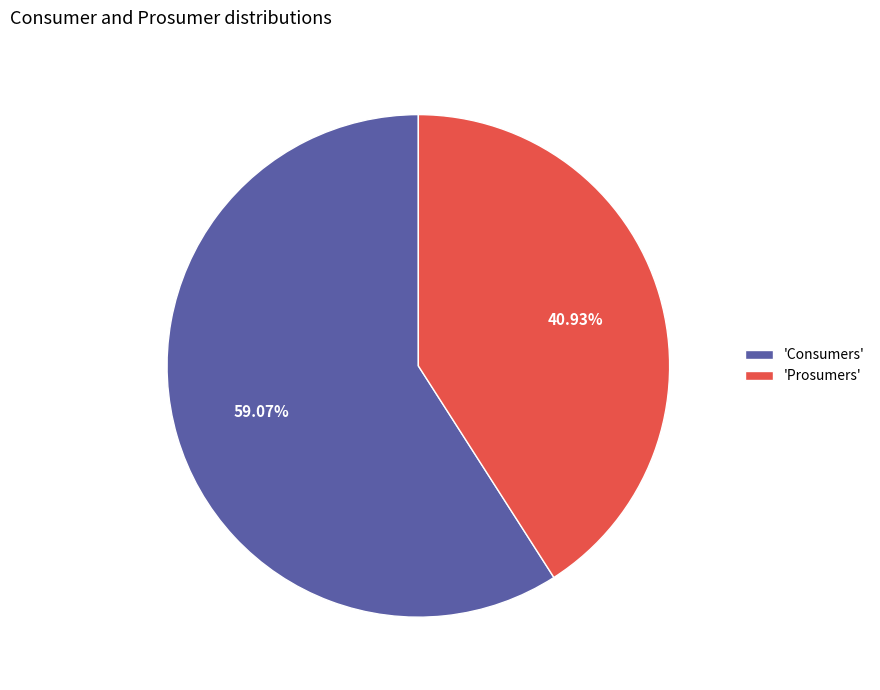

Count the number of slices in the pie.

2